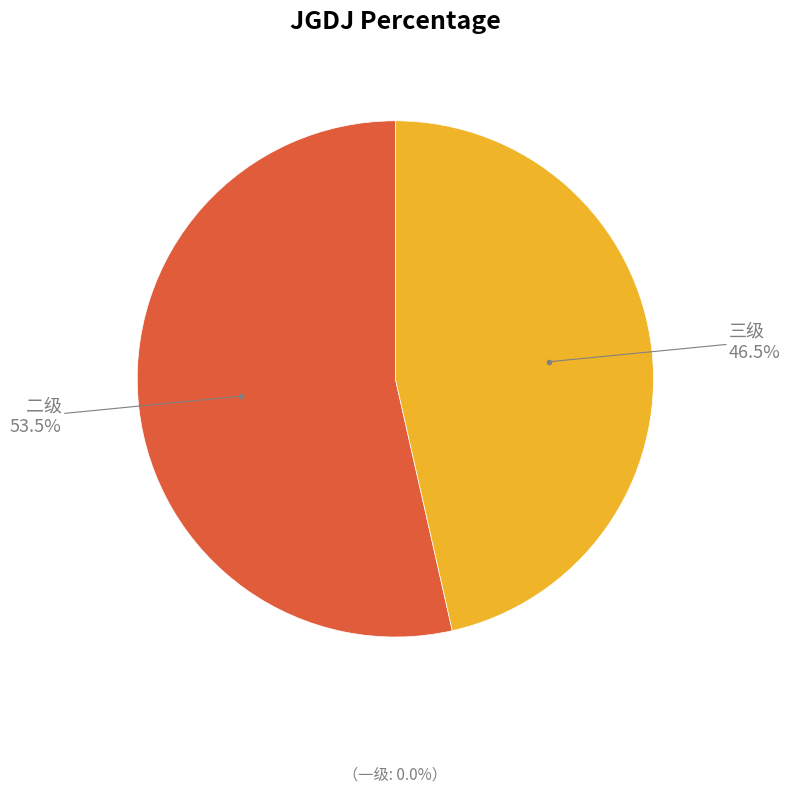

To the nearest percent, what is the average slice percentage?

50%